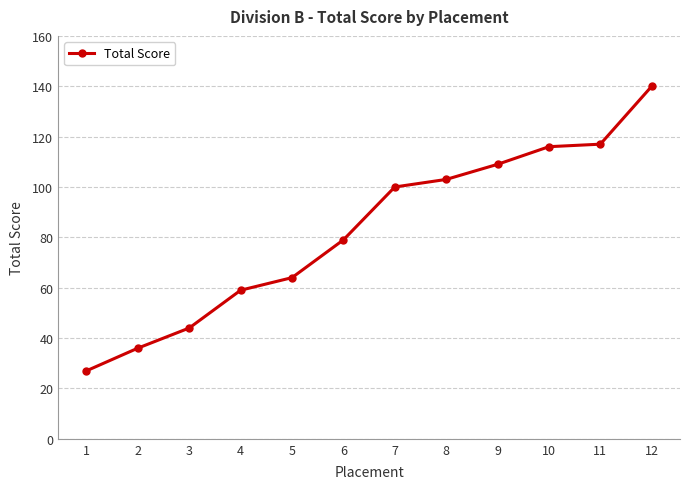

How many data points does each series have?

12